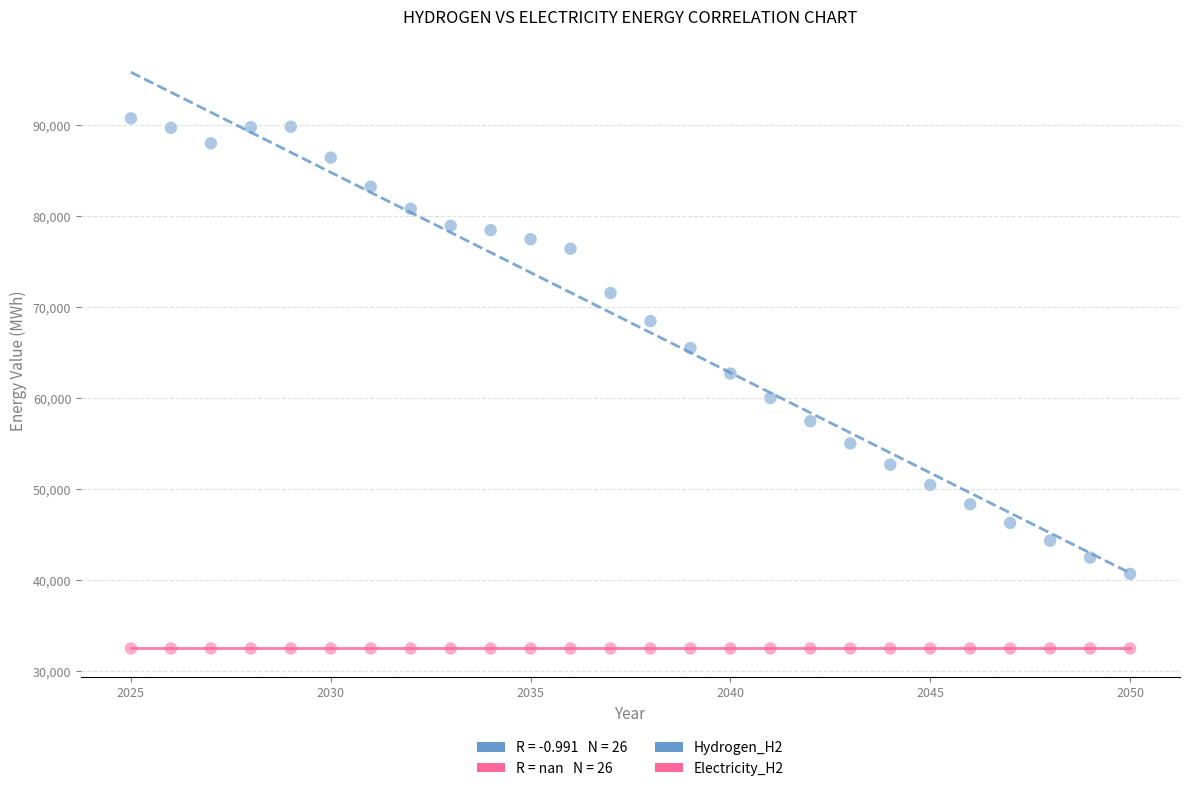

Which series reaches the minimum Y coordinate?

Electricity_H2